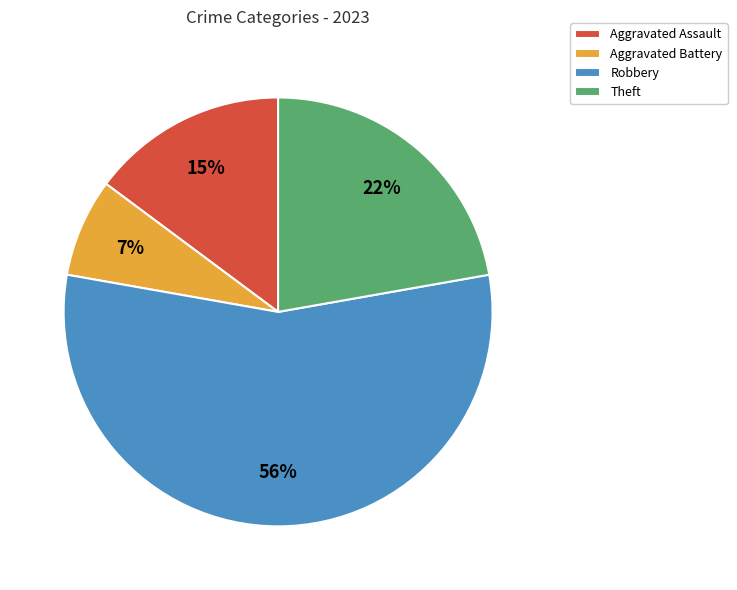

Is there any slice that represents more than half of the pie?

Yes